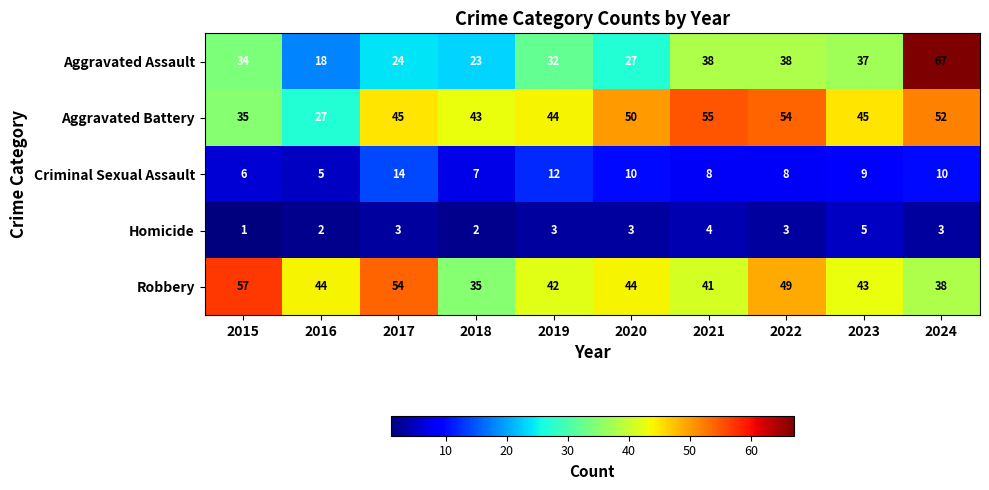

What is the difference between the highest and lowest values at 2017?

51